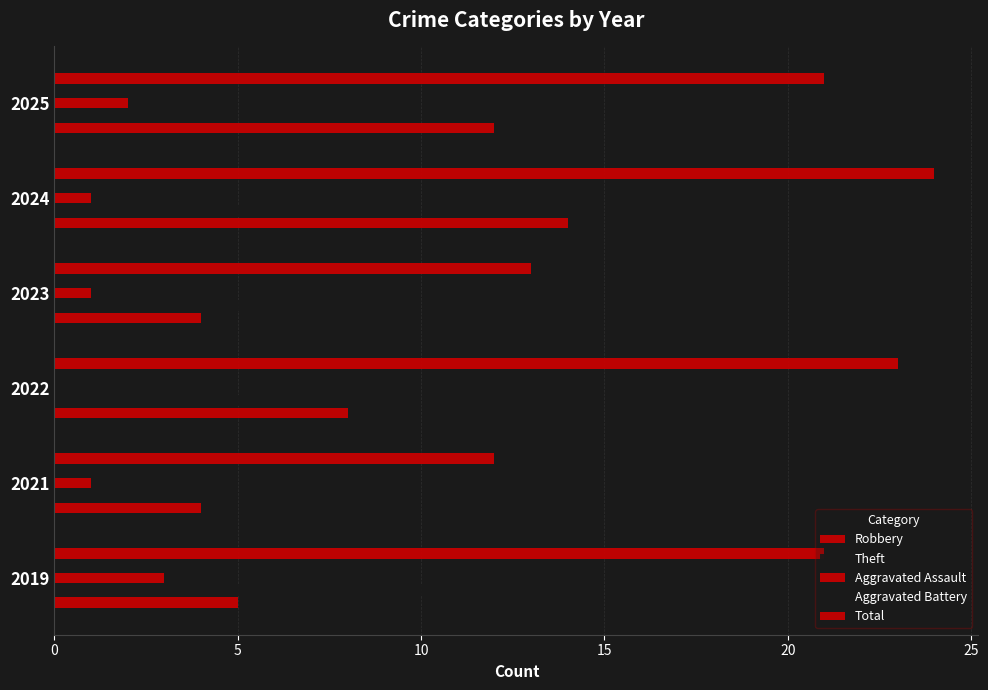

What is the value of the Total bar at the 3rd from the left?

23